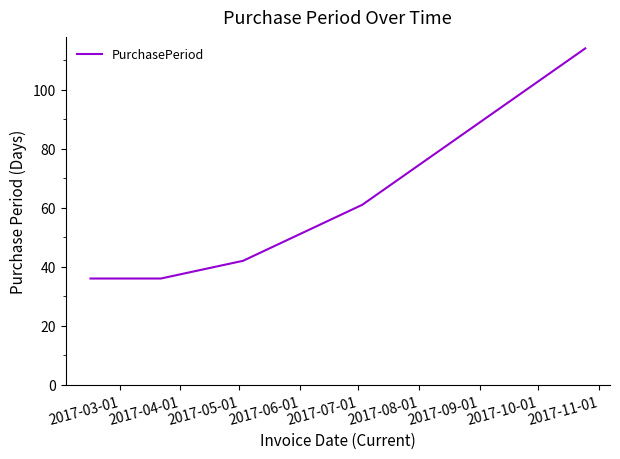

Reading left to right, what are all the values shown in this chart?

36	36	42	61	114